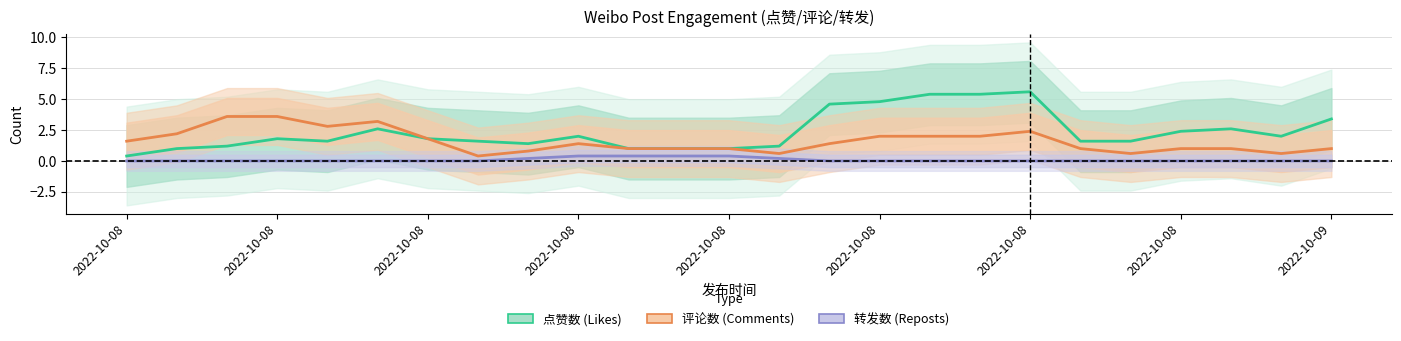

What is the difference between the 评论数 values at 22 and 13?

0.4